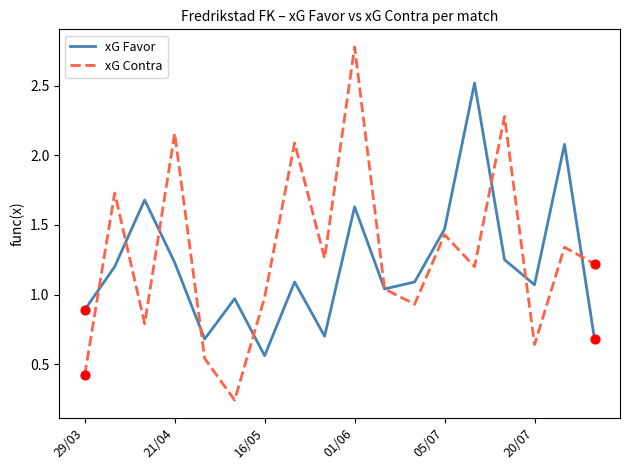

At how many categories does at least one series exceed 2?

6